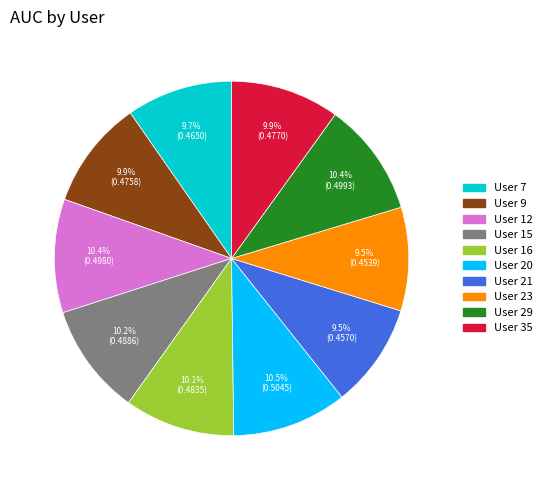

Does User 7 account for over 50% of the chart?

No